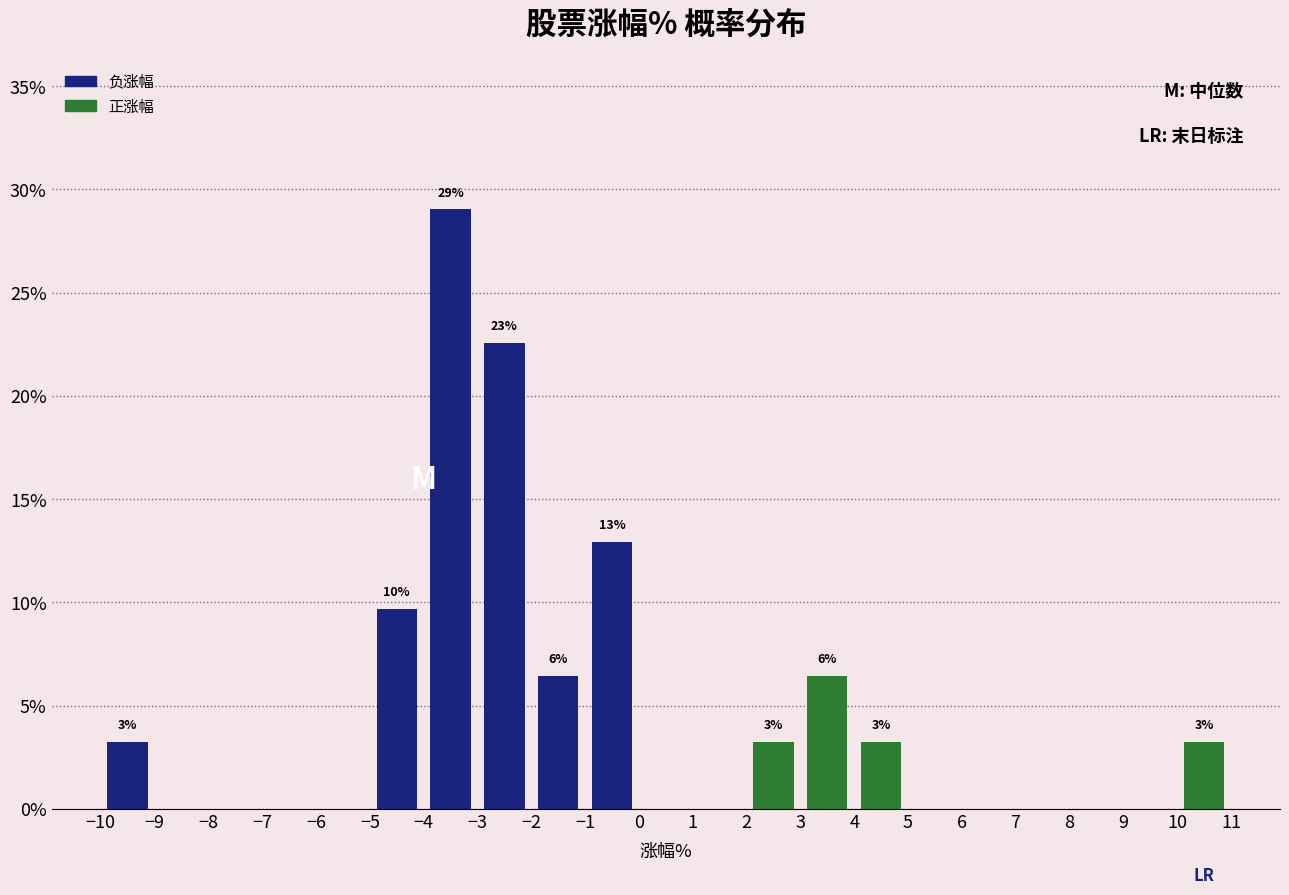

Over which range of the x-axis is the bar tallest?

-4 to -3